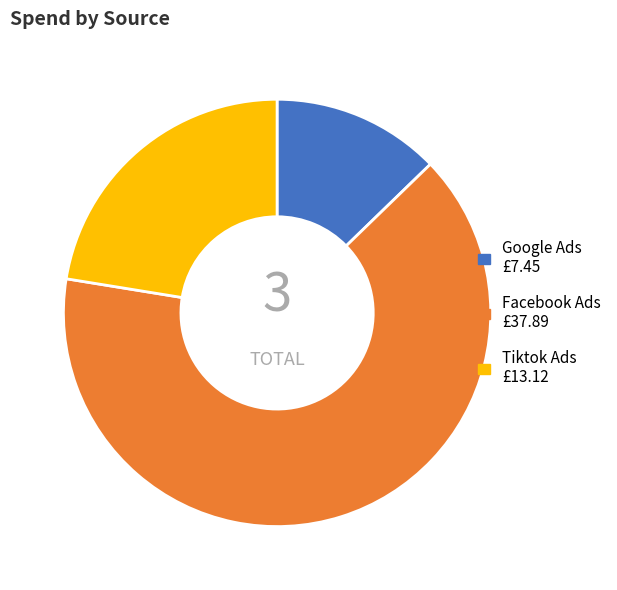

Is there any slice that represents more than half of the pie?

Yes